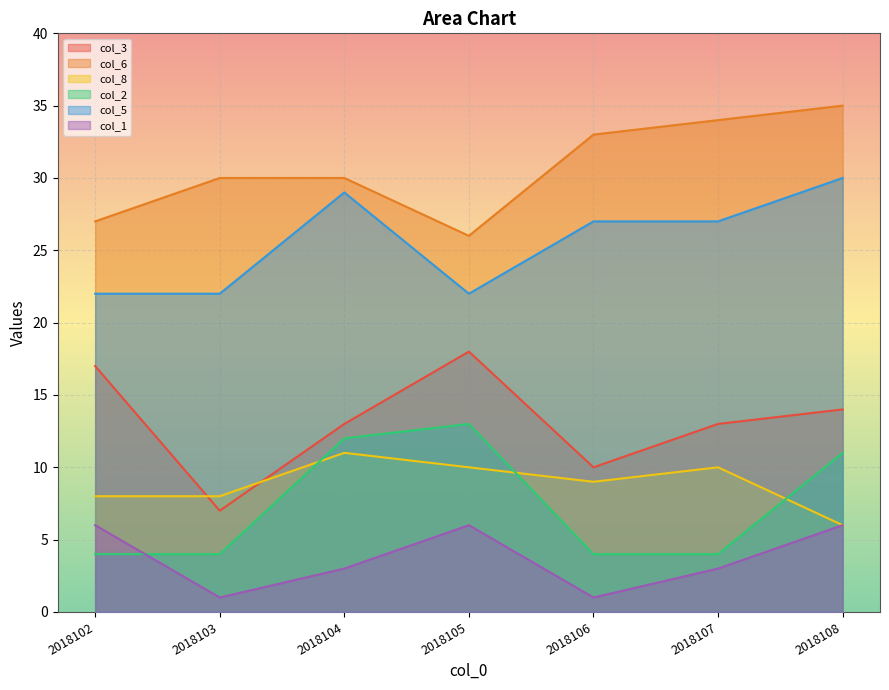

How many lines are shown in the chart?

6